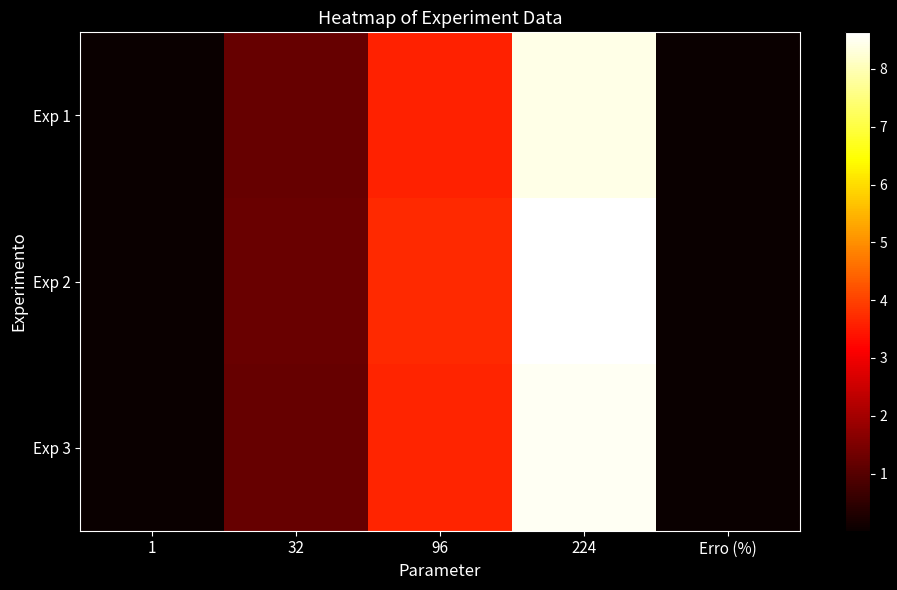

Rank the series by their maximum value, from highest to lowest.

Exp 2, Exp 3, Exp 1